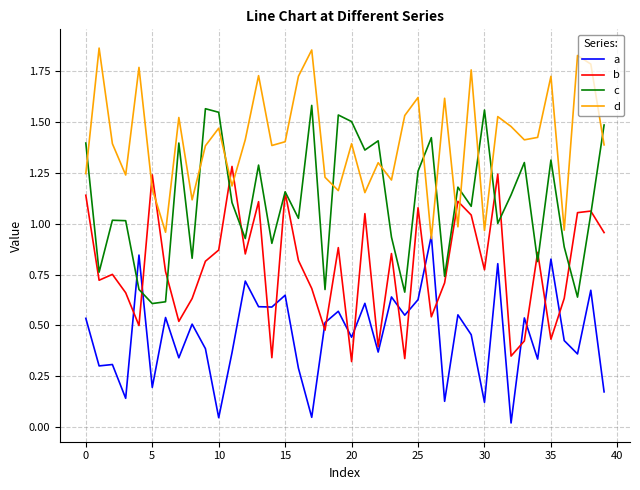

Rank the series by their average value, from lowest to highest.

a, b, c, d